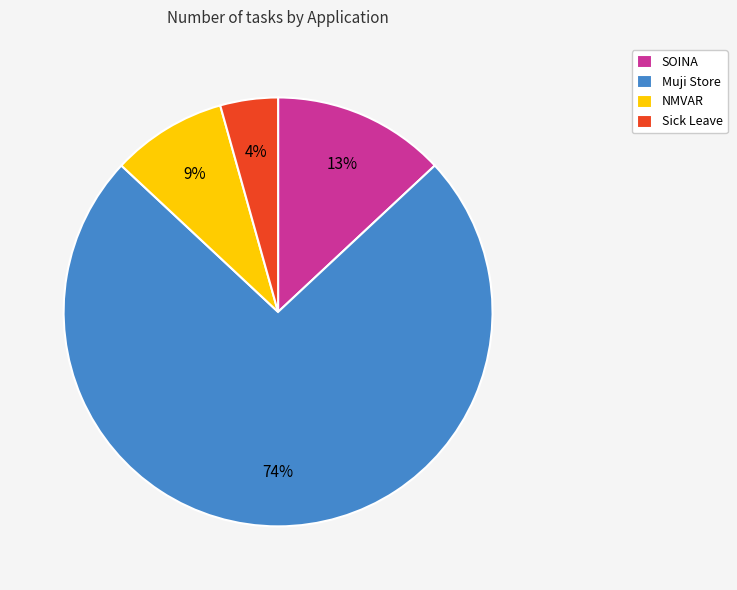

To the nearest percent, what is the difference between the largest and smallest slice percentages?

70%